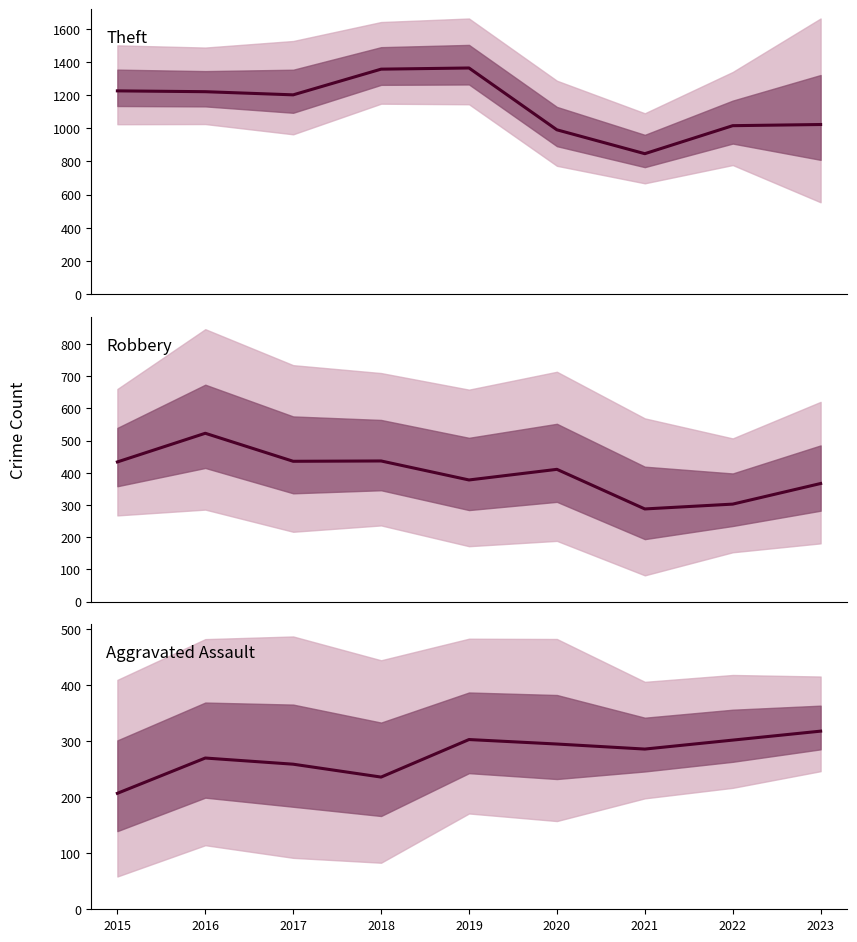

How many data points in Theft are above 1202?

4